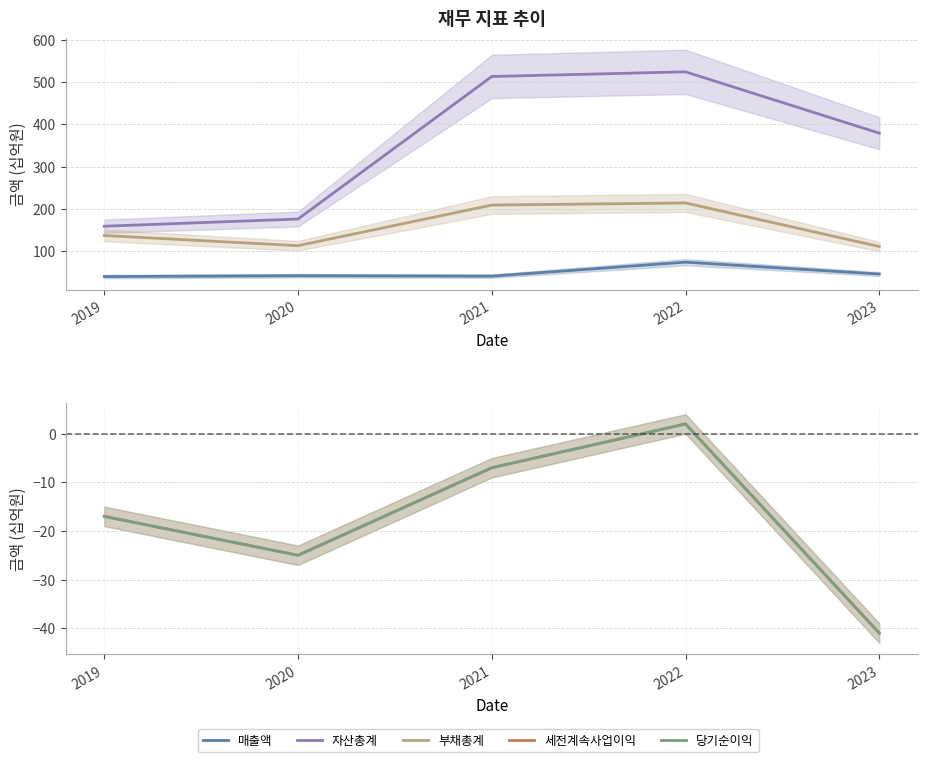

What is the average value of the 매출액 series?

49